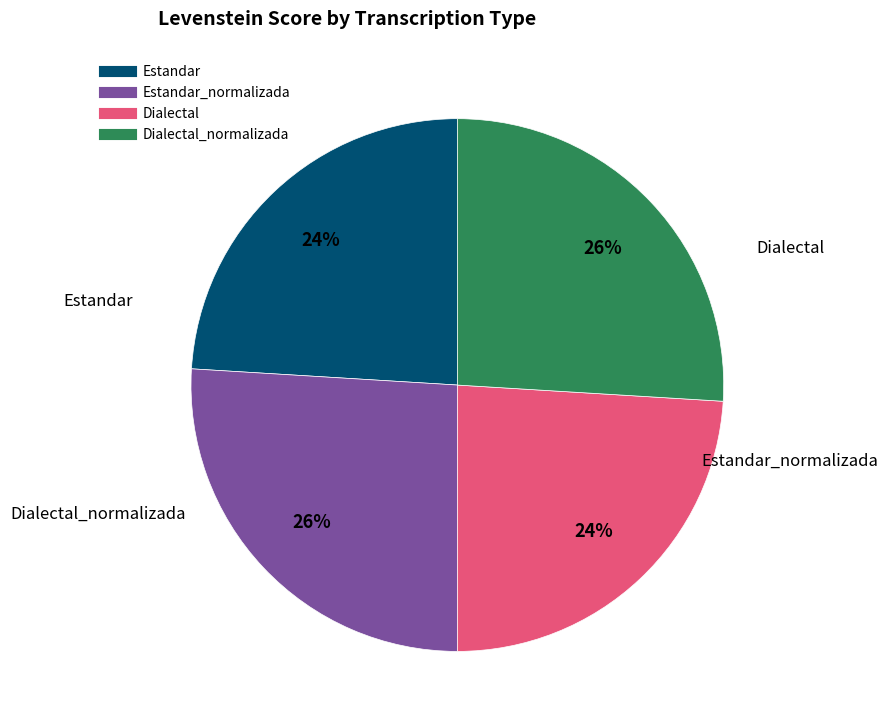

To the nearest percent, what is the average slice percentage?

25%